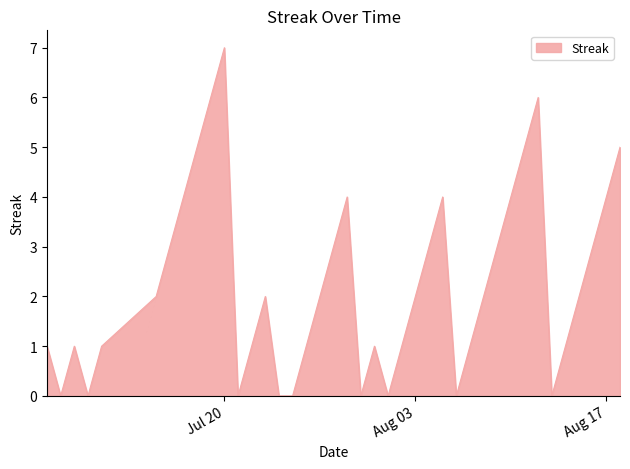

What is the maximum value shown in the chart?

7